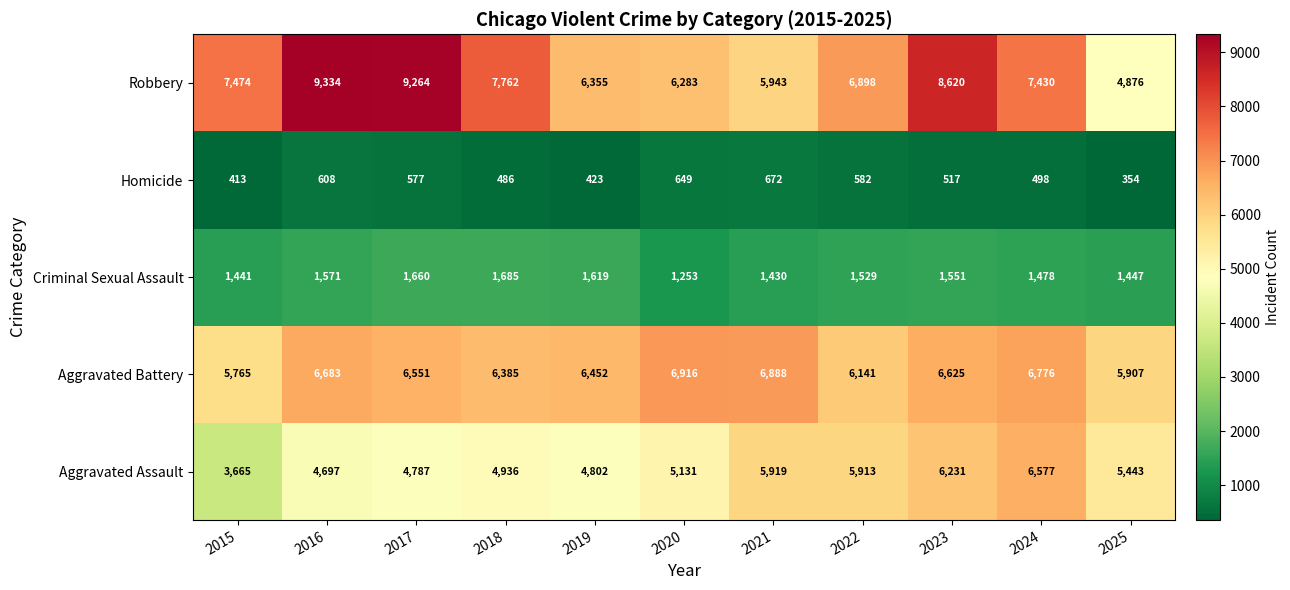

Which series has the largest total across all categories?

Robbery